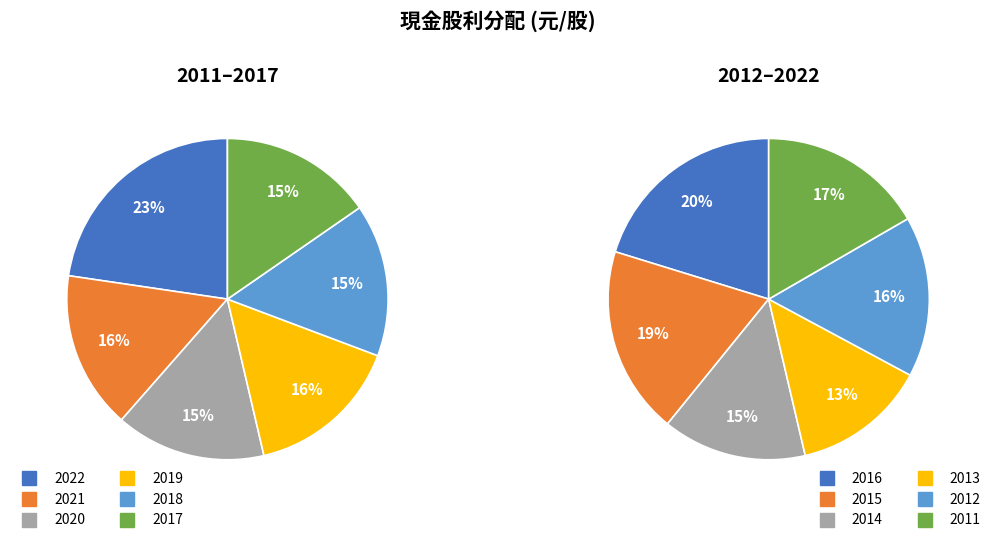

How many segments does this pie chart have?

12